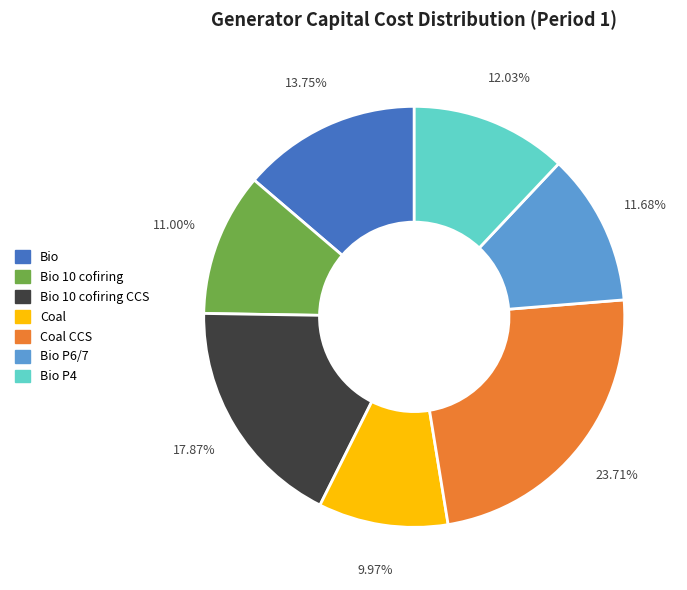

What is the ratio of the value at Coal to the value at Bio?

0.7